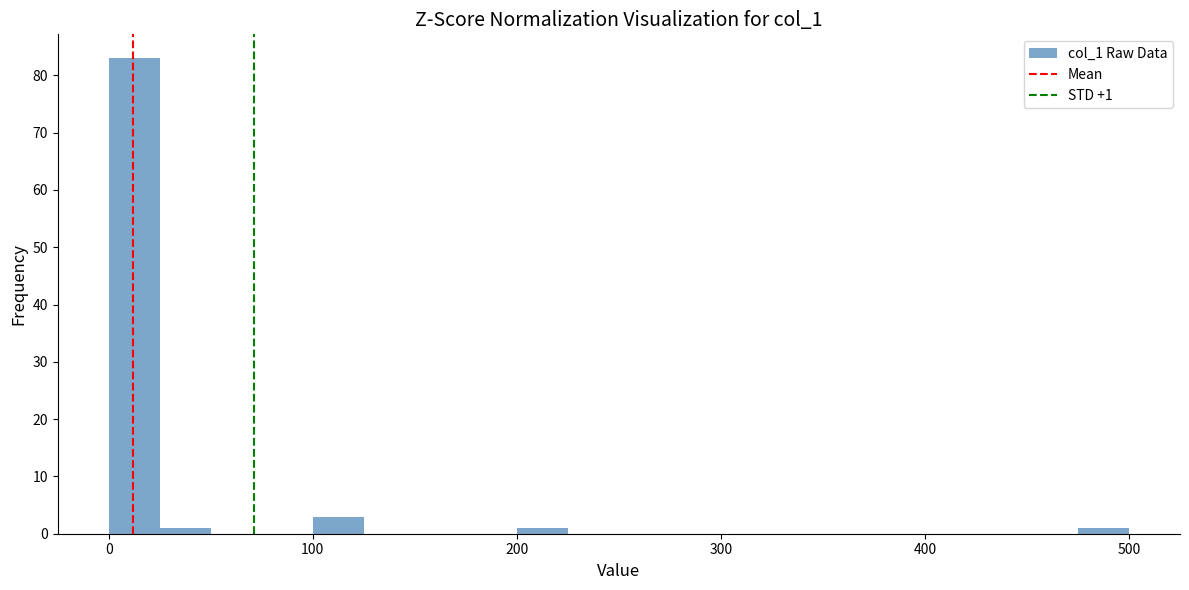

Read against the x-axis, roughly where is the centre of the tallest bar?

10